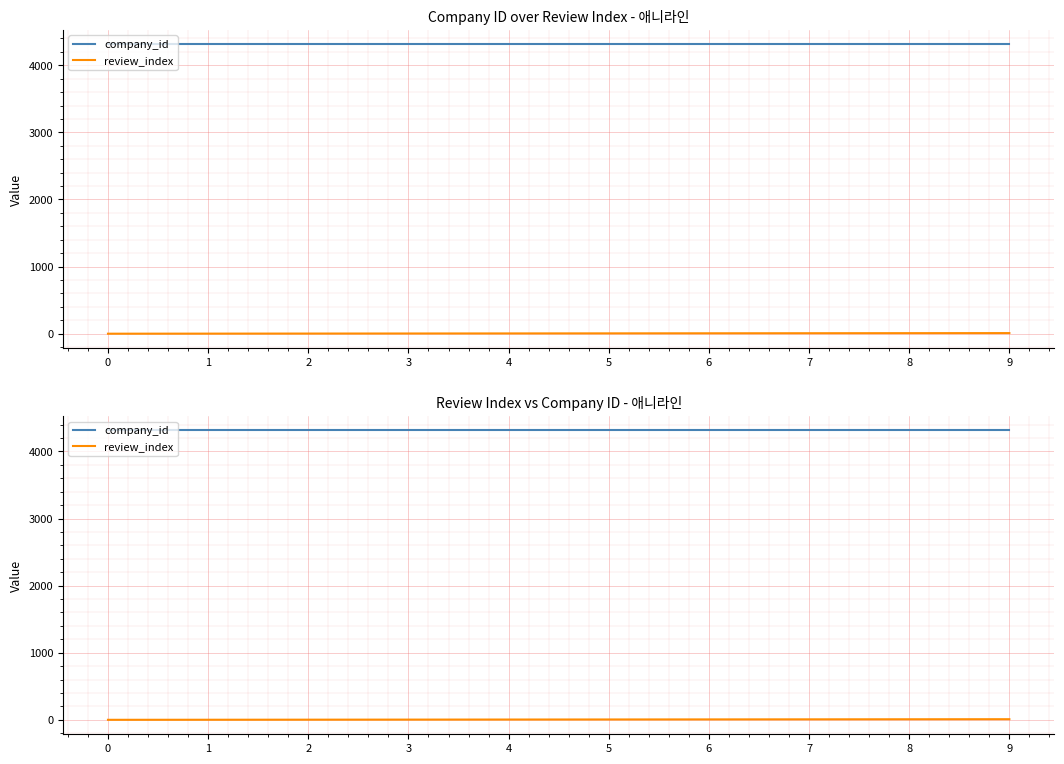

The company_id series shows 6345 at 2. True or false?

False